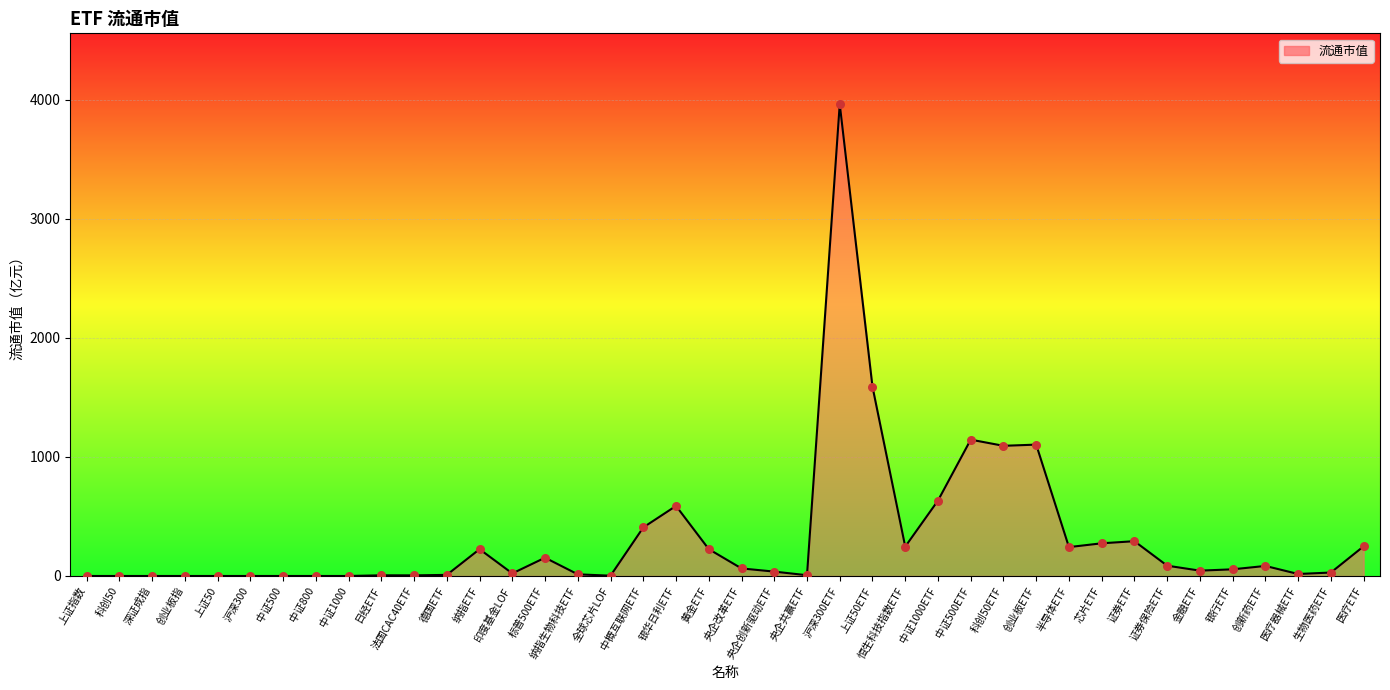

What is the ratio of the value at 中证500ETF to the value at 证券ETF?

3.9